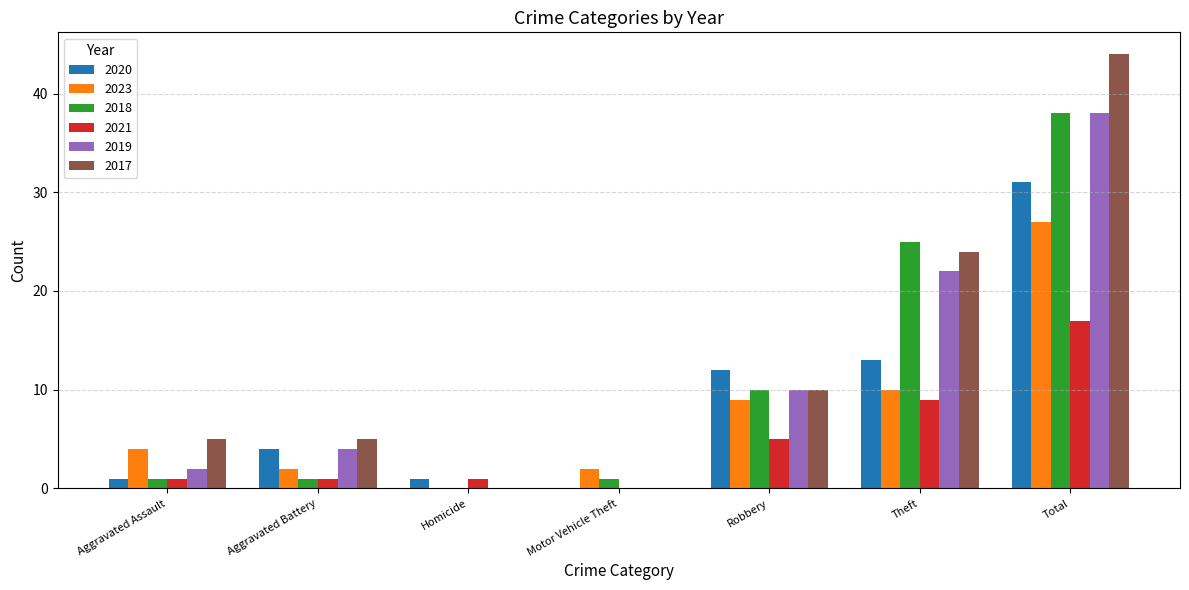

What is the difference between the 2023 values at Aggravated Assault and Homicide?

4